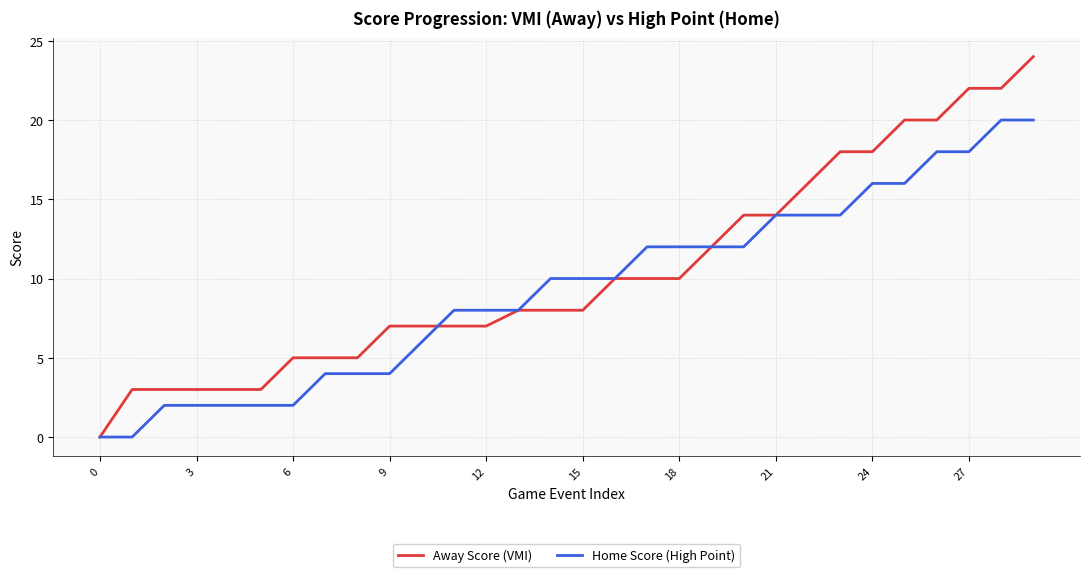

Which series has the largest range (max minus min)?

Away Score (VMI)